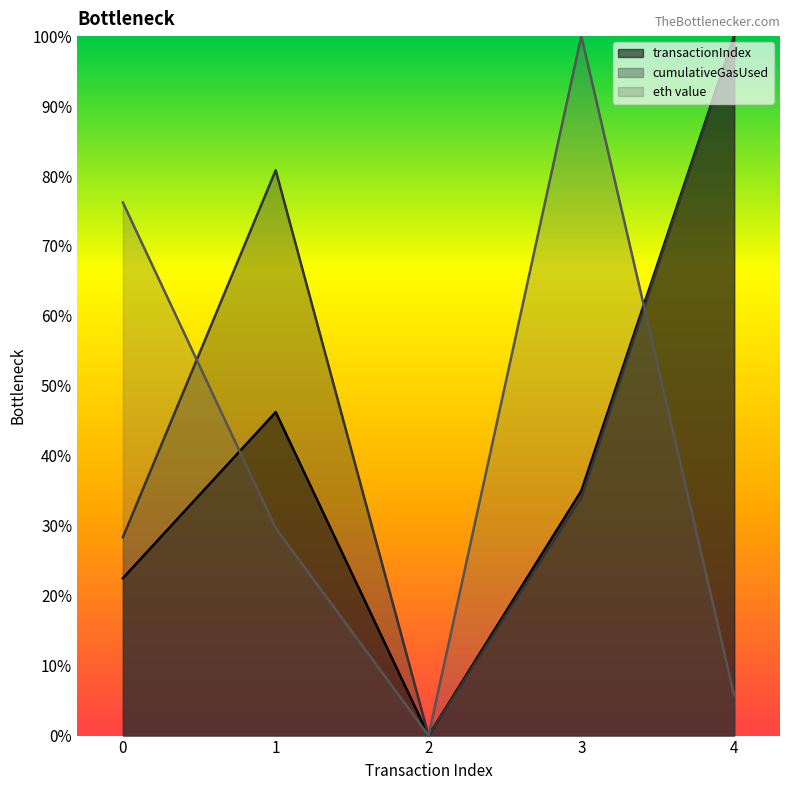

Which series changed the most between 1 and 3?

eth value